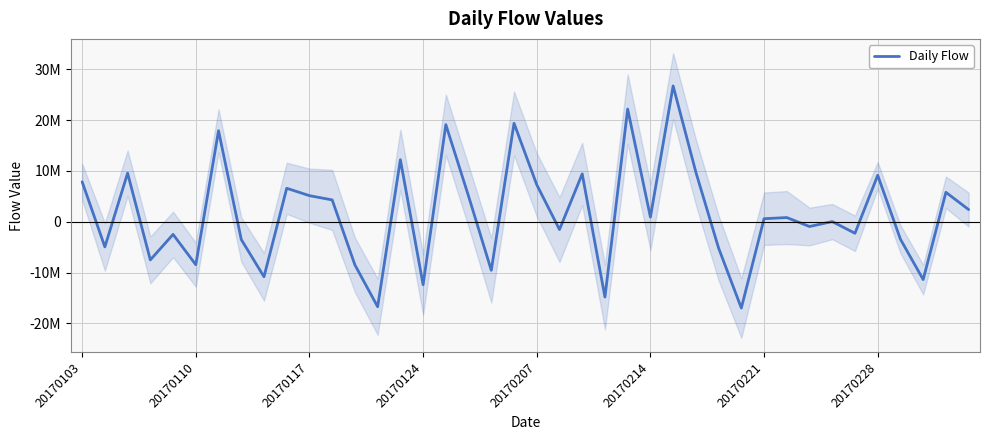

How many lines are shown in the chart?

1